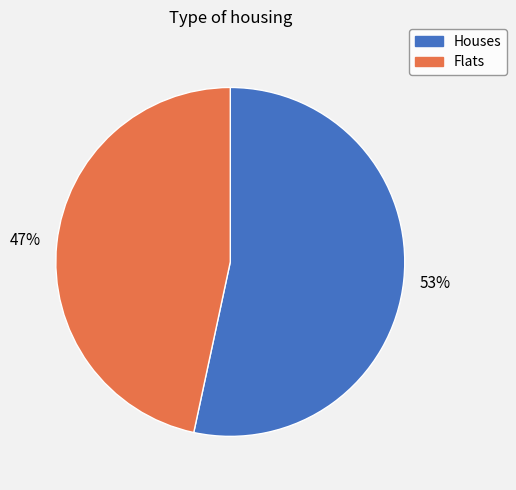

Count the number of slices in the pie.

2